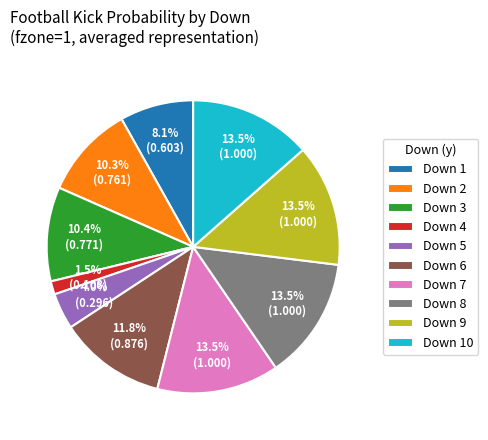

Which category has the smallest portion of the pie?

Down 4